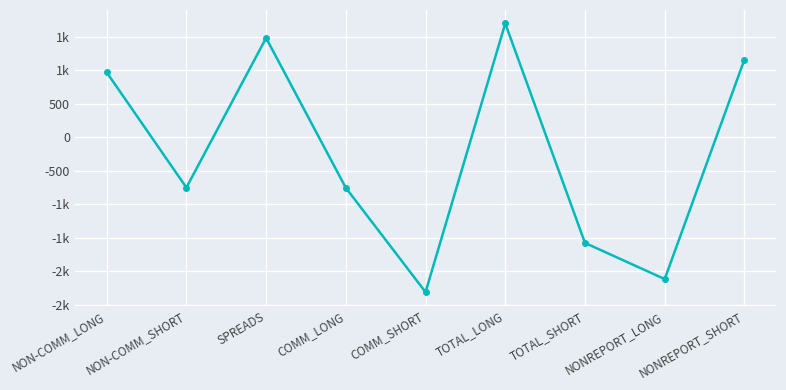

What is the label of the 6th point from the right?

COMM_LONG